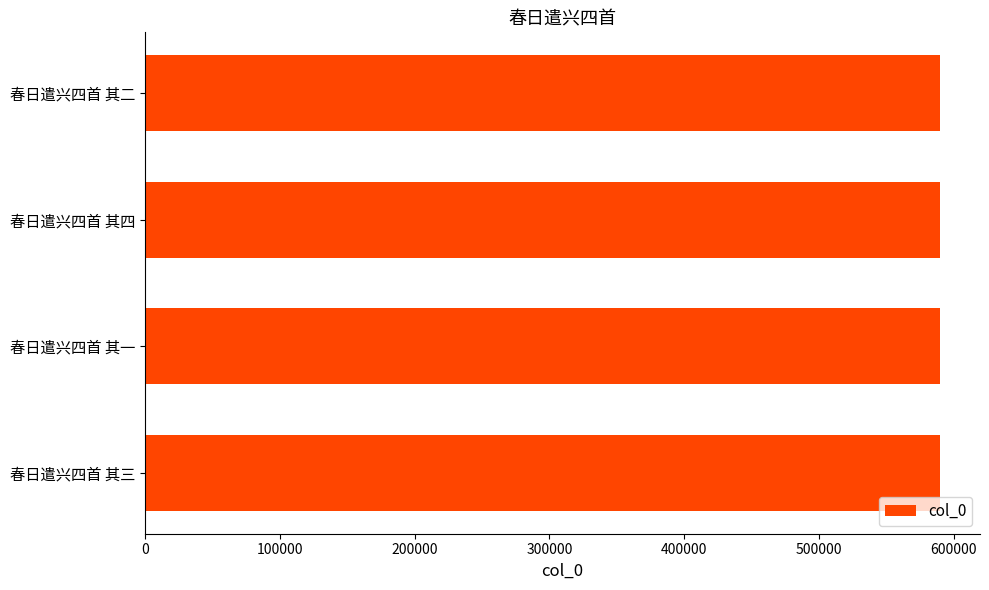

Read the value at 春日遣兴四首 其一.

590084